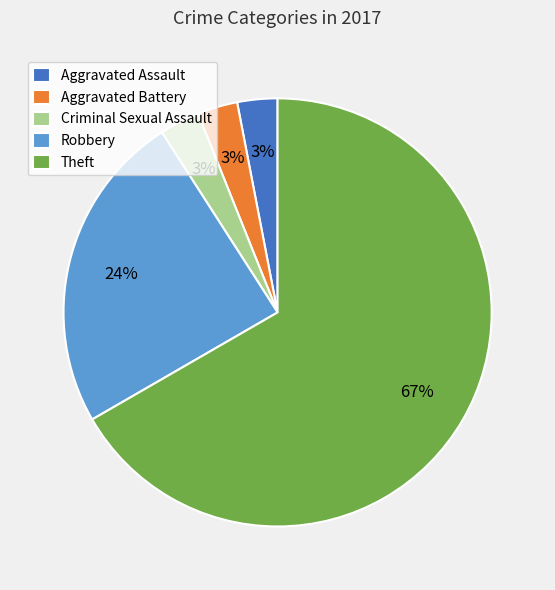

Do Criminal Sexual Assault and Robbery together represent more than half of the pie?

No